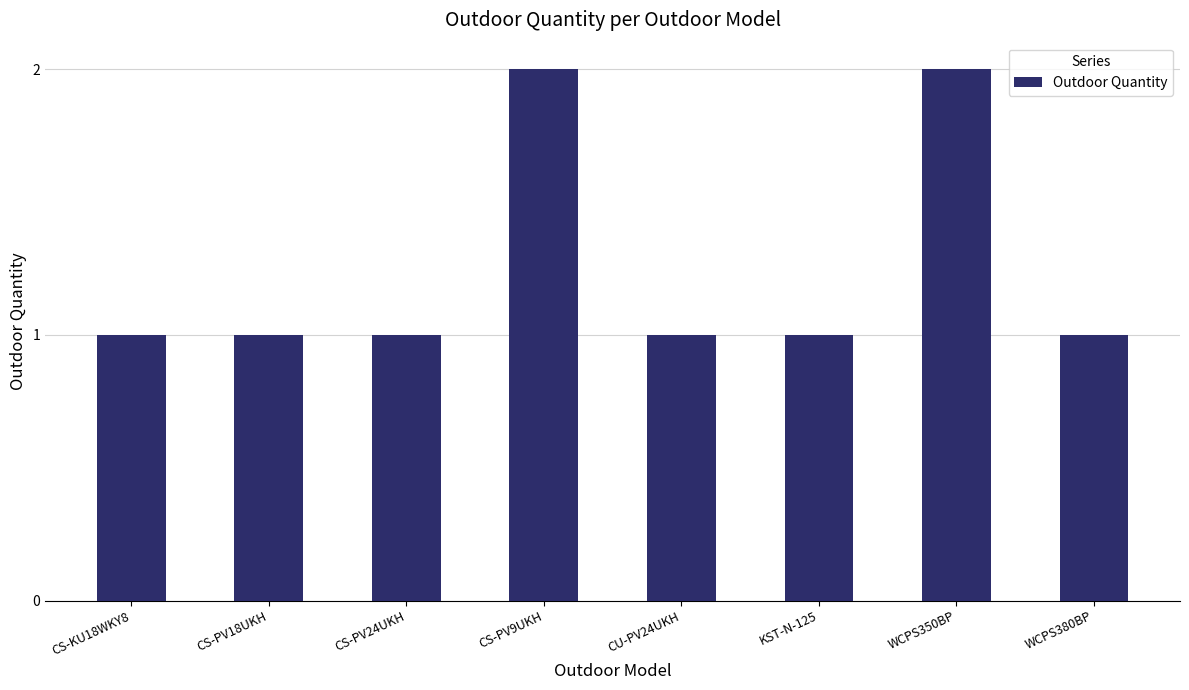

Reading left to right, extract all data points from this chart.

CS-KU18WKY8=1	CS-PV18UKH=1	CS-PV24UKH=1	CS-PV9UKH=2	CU-PV24UKH=1	KST-N-125=1	WCPS350BP=2	WCPS380BP=1